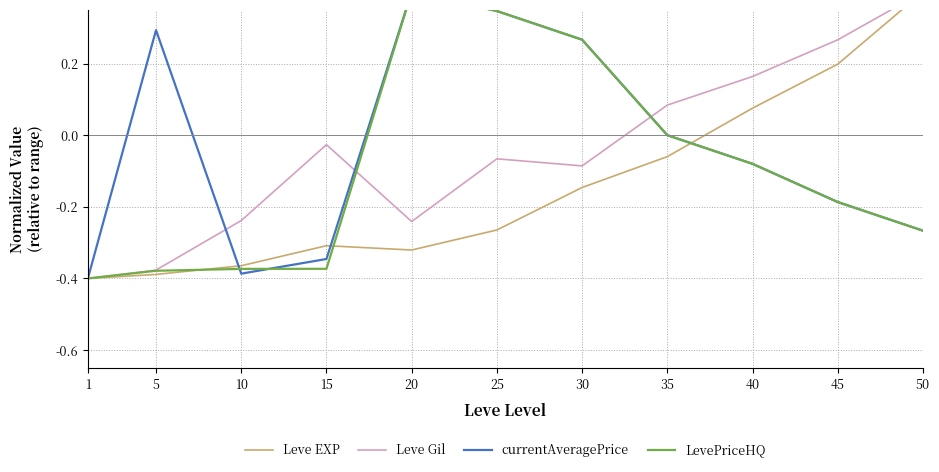

What is the total value across all series at 45?

0.1